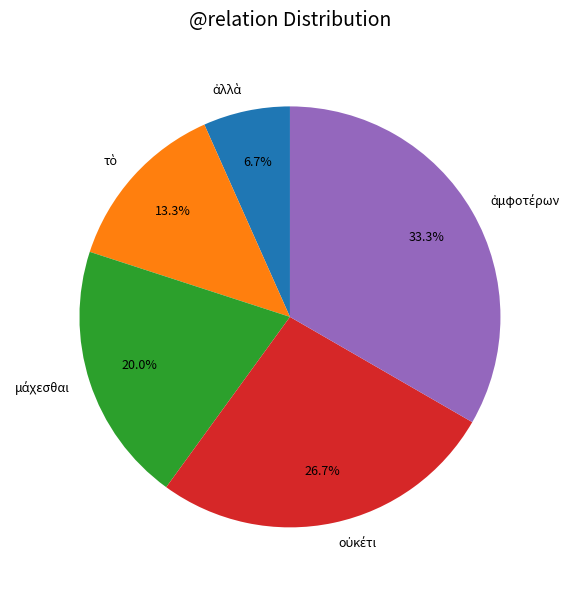

Is there any slice that represents more than half of the pie?

No